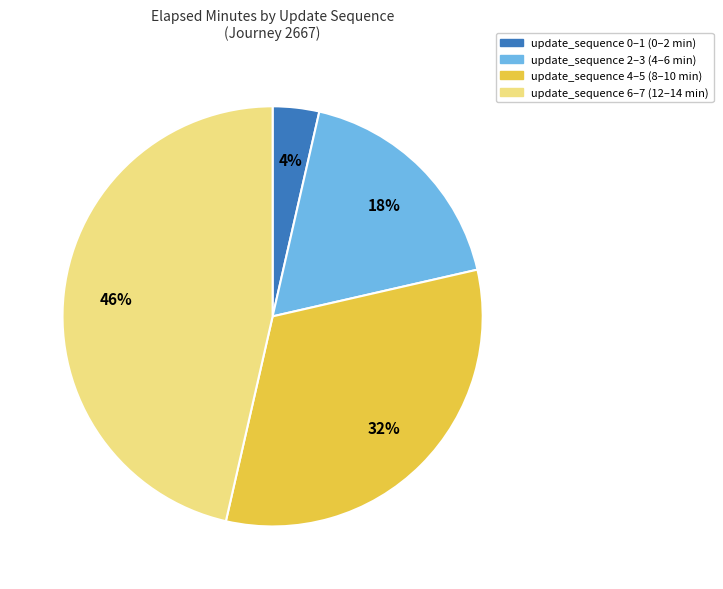

Is there any slice that represents more than half of the pie?

No